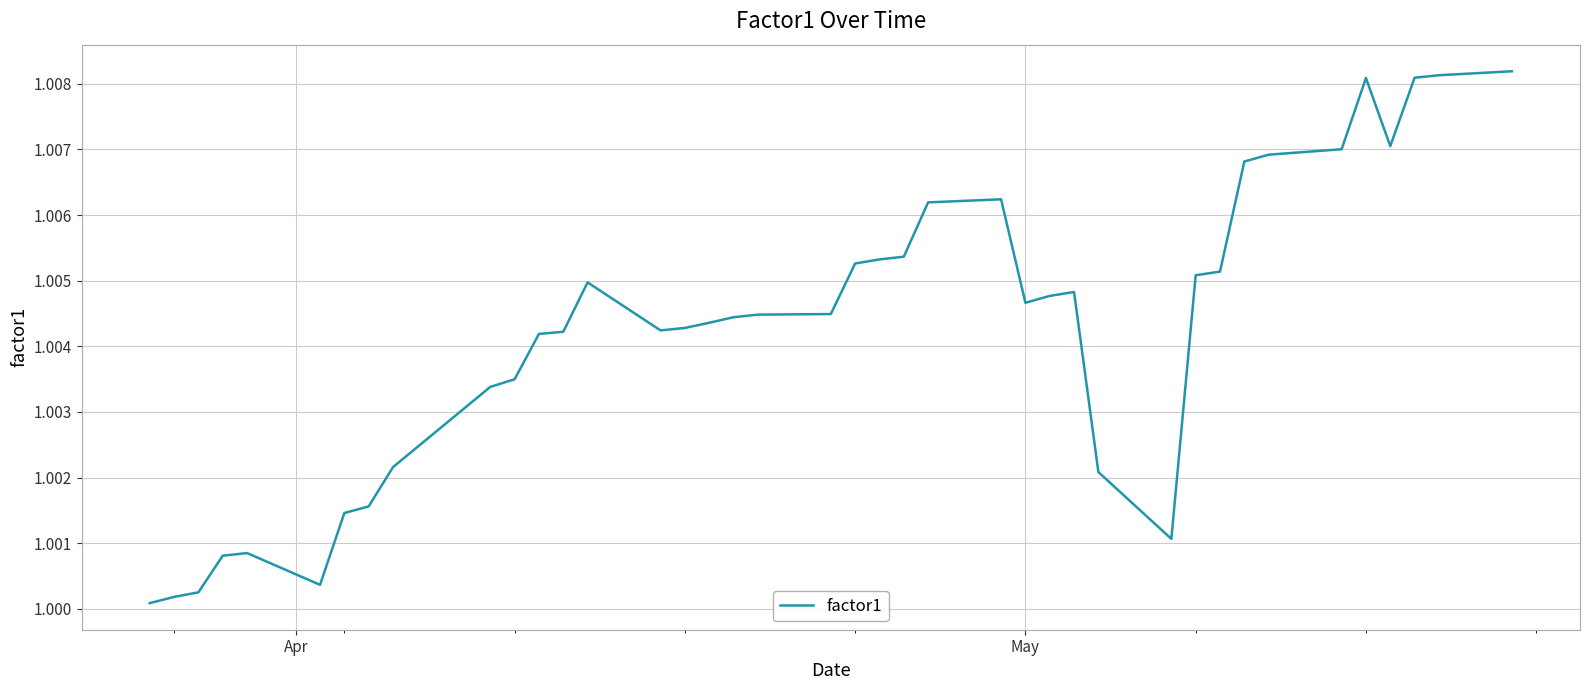

Is this an area chart (filled region under the line)?

No